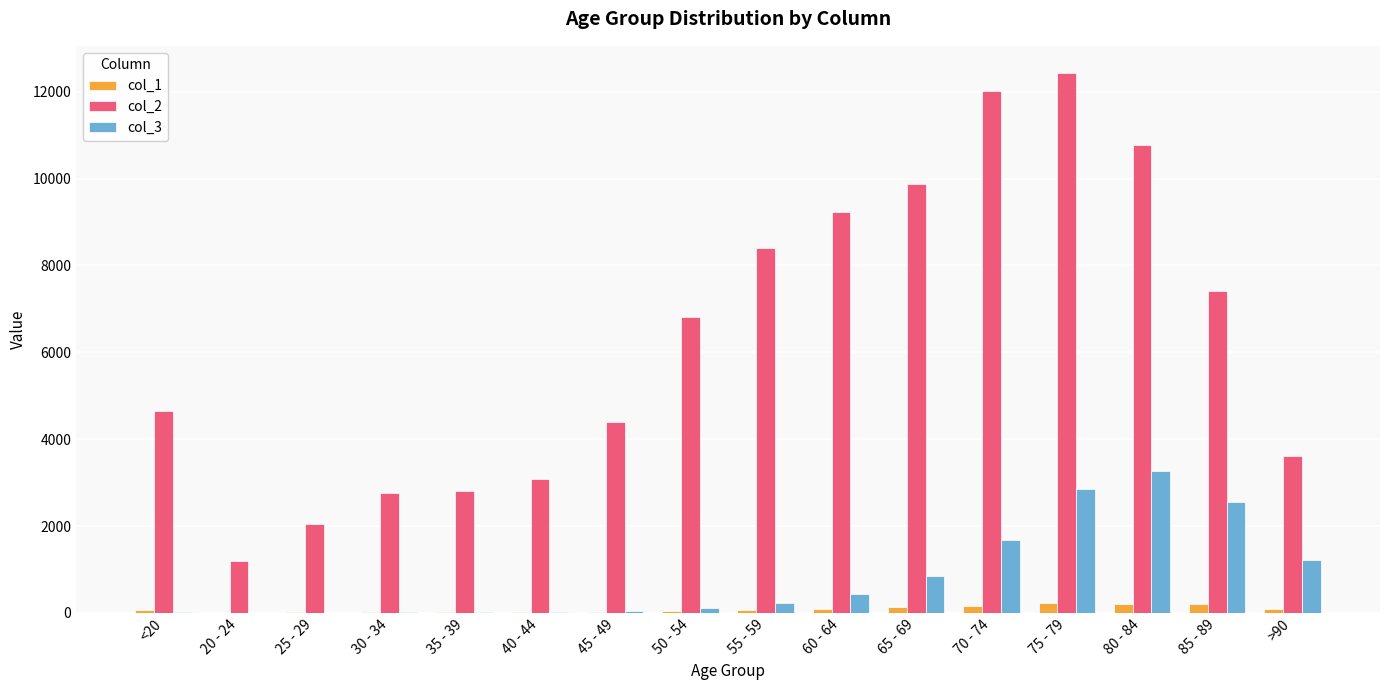

What is the spread (max minus min) of values at 60 - 64?

9152